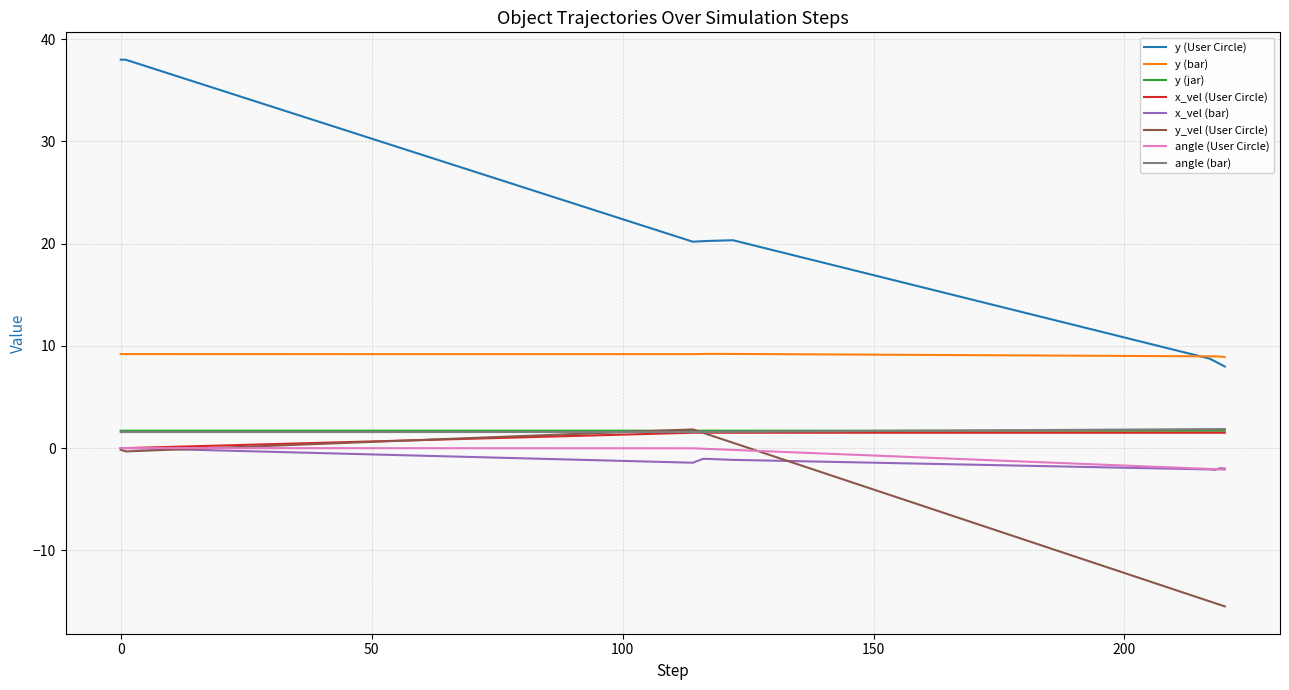

Which series has the largest total across all categories?

y (User Circle)